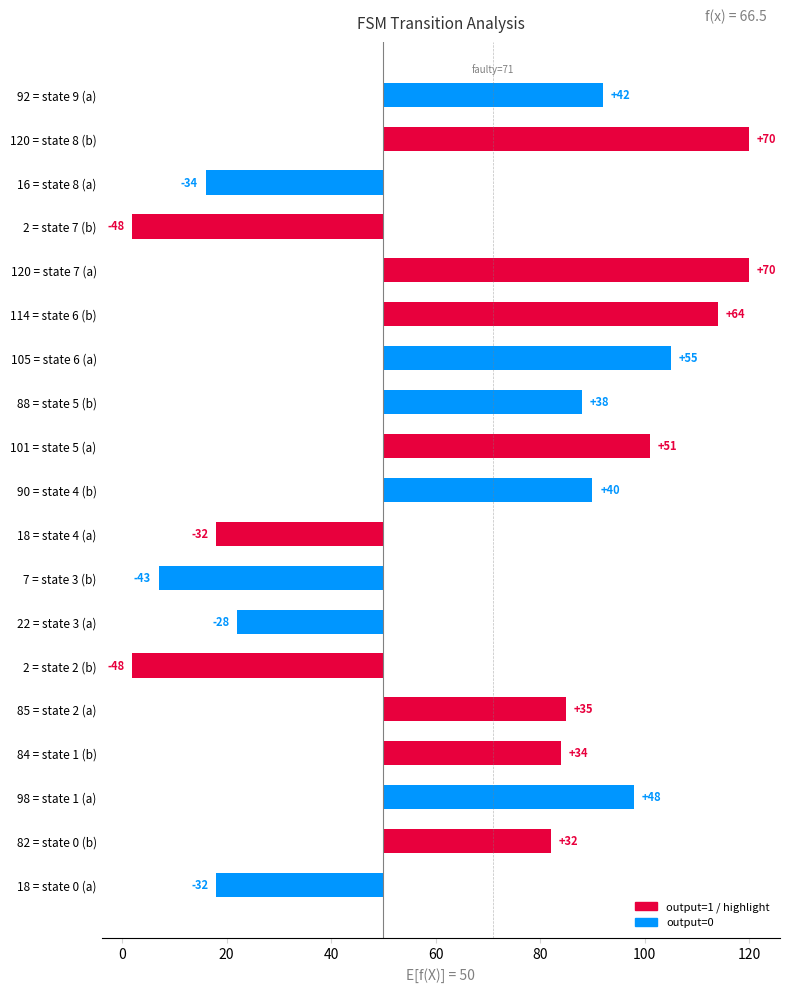

Are the bars horizontal?

Yes